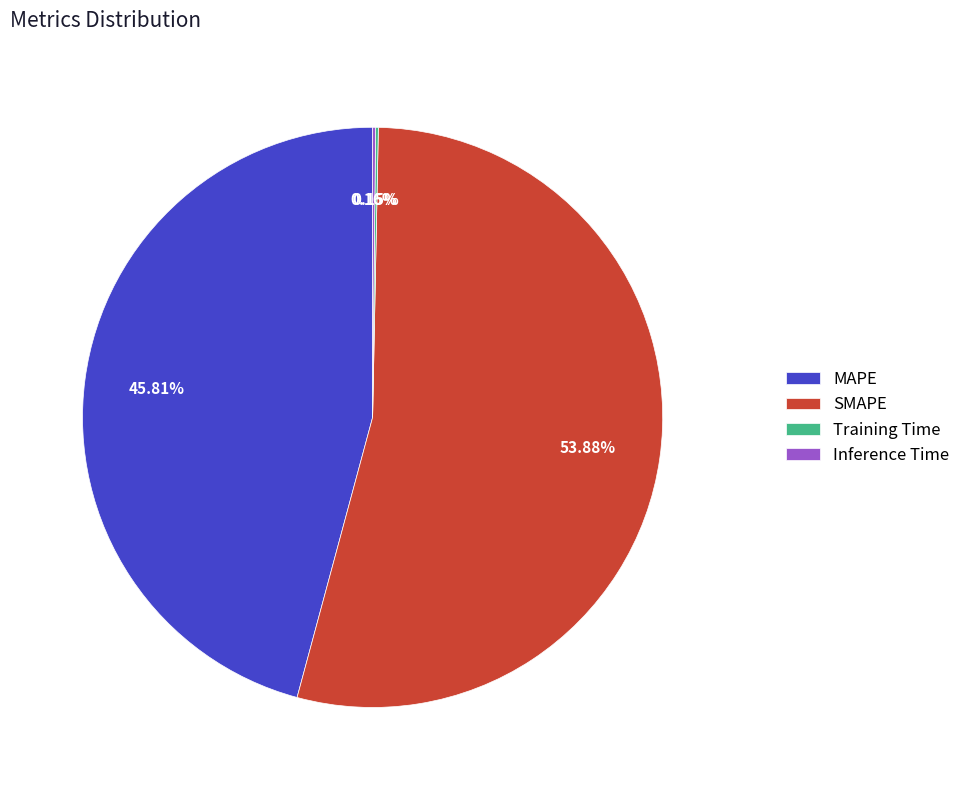

Which slice is the largest?

SMAPE